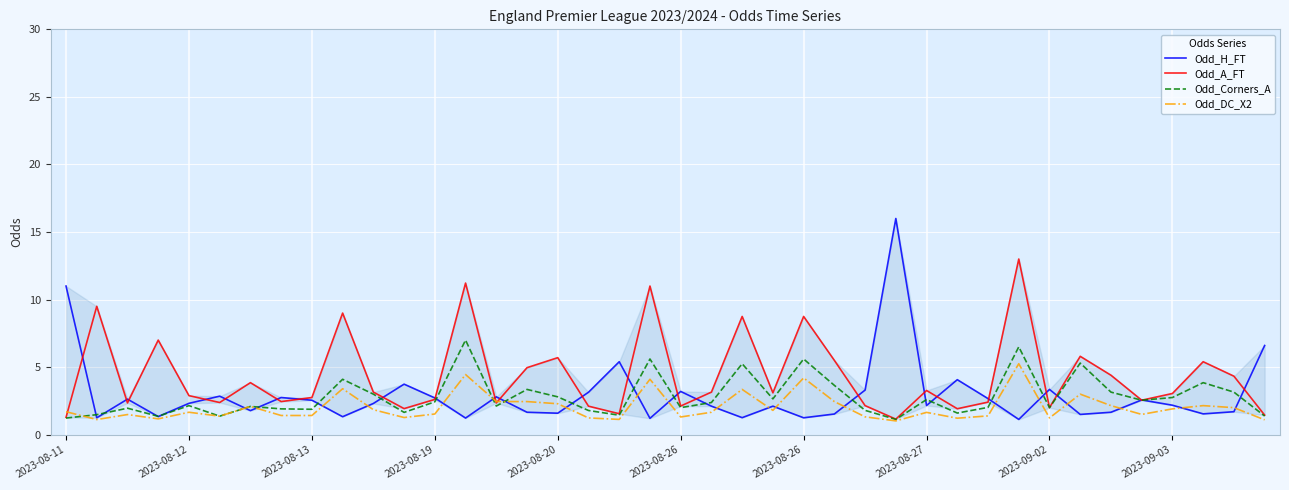

What is the sum of all Odd_H_FT values?

117.5